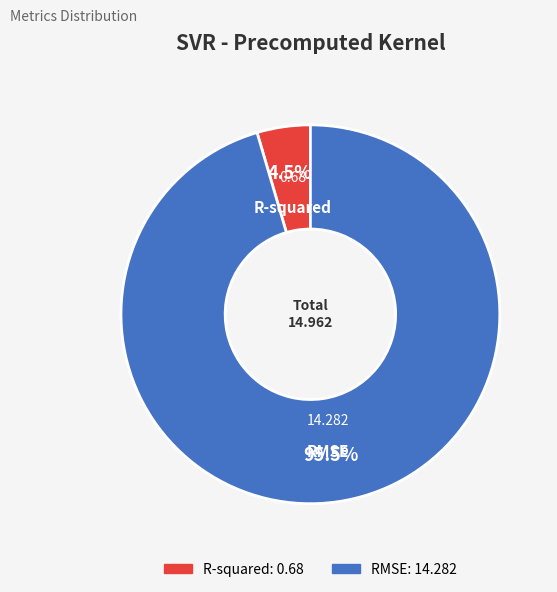

Does RMSE account for over 50% of the chart?

Yes